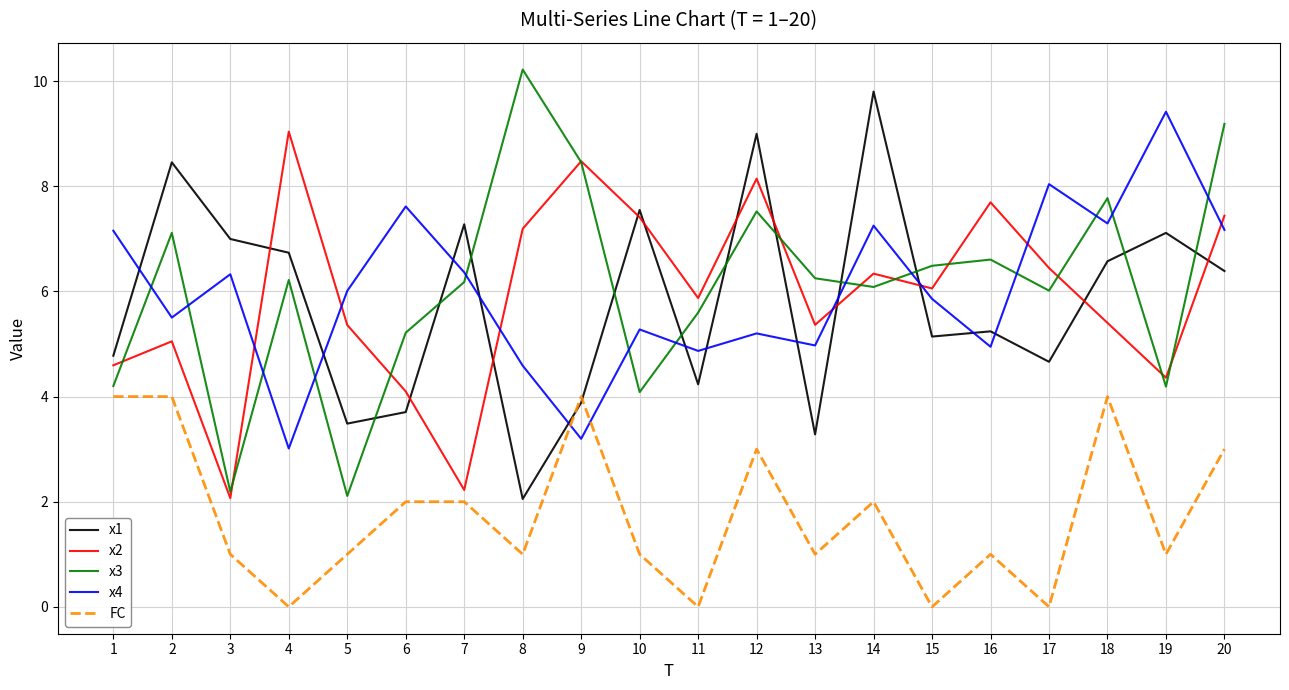

How many values in the x2 series are below 6?

10